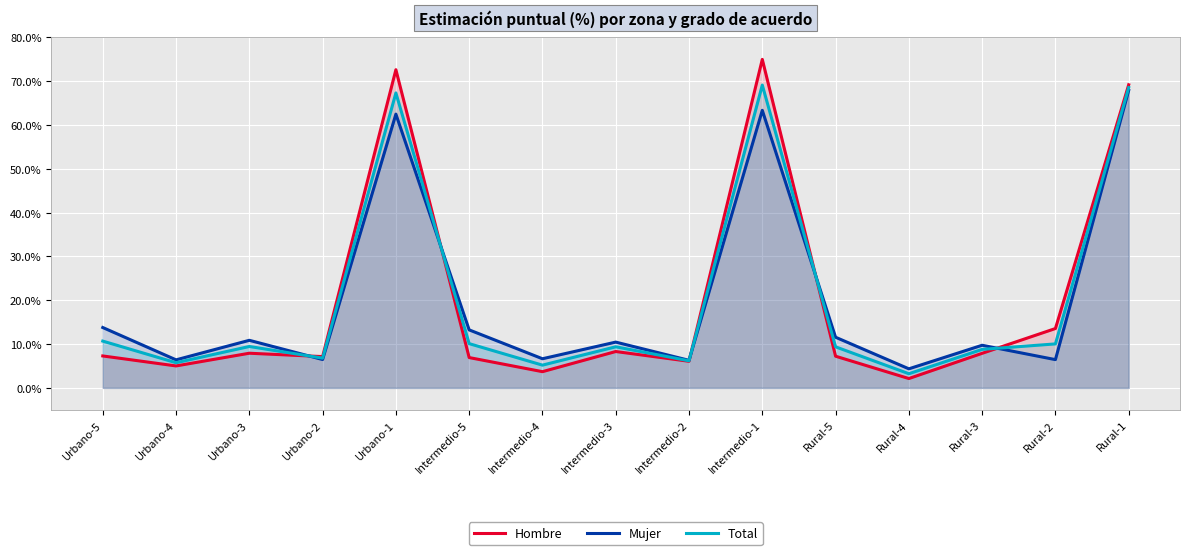

Reading right to left, extract all data points from this chart.

Hombre: Rural-1=69.2	Rural-2=13.6	Rural-3=7.9	Rural-4=2.1	Rural-5=7.2	Intermedio-1=75.0	Intermedio-2=6.1	Intermedio-3=8.3	Intermedio-4=3.7	Intermedio-5=6.9	Urbano-1=72.6	Urbano-2=7.1	Urbano-3=7.9	Urbano-4=5.0	Urbano-5=7.3
Mujer: Rural-1=67.9	Rural-2=6.5	Rural-3=9.7	Rural-4=4.3	Rural-5=11.6	Intermedio-1=63.4	Intermedio-2=6.3	Intermedio-3=10.4	Intermedio-4=6.7	Intermedio-5=13.2	Urbano-1=62.5	Urbano-2=6.5	Urbano-3=10.9	Urbano-4=6.4	Urbano-5=13.8
Total: Rural-1=68.6	Rural-2=10.0	Rural-3=8.8	Rural-4=3.2	Rural-5=9.4	Intermedio-1=69.1	Intermedio-2=6.2	Intermedio-3=9.4	Intermedio-4=5.2	Intermedio-5=10.1	Urbano-1=67.3	Urbano-2=6.8	Urbano-3=9.4	Urbano-4=5.7	Urbano-5=10.7